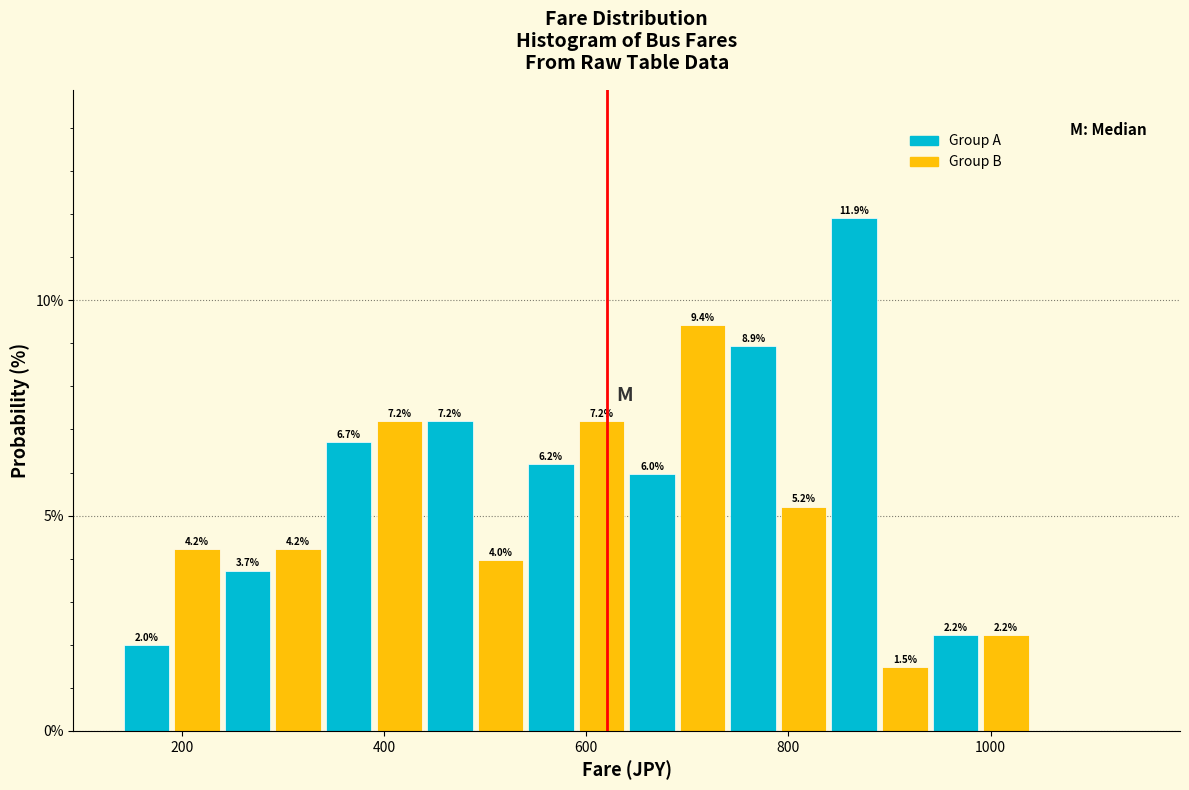

Around what value on the x-axis is the tallest bar? Give the approximate position of its centre, as read against the axis.

860